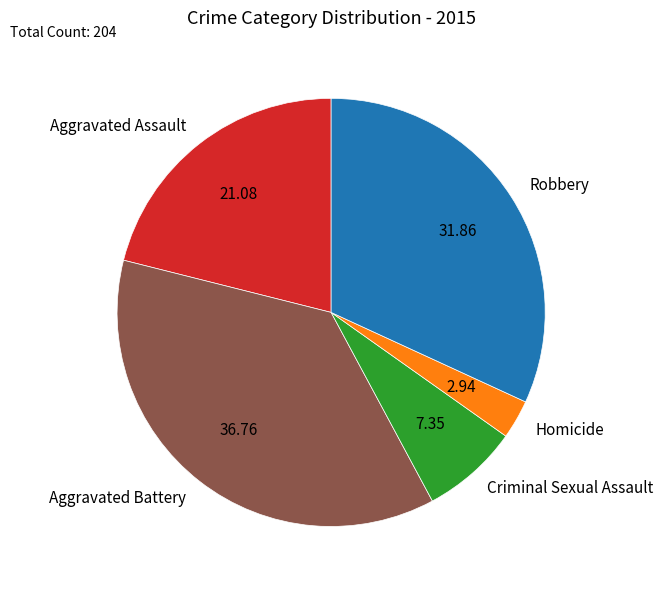

Count the number of slices in the pie.

5